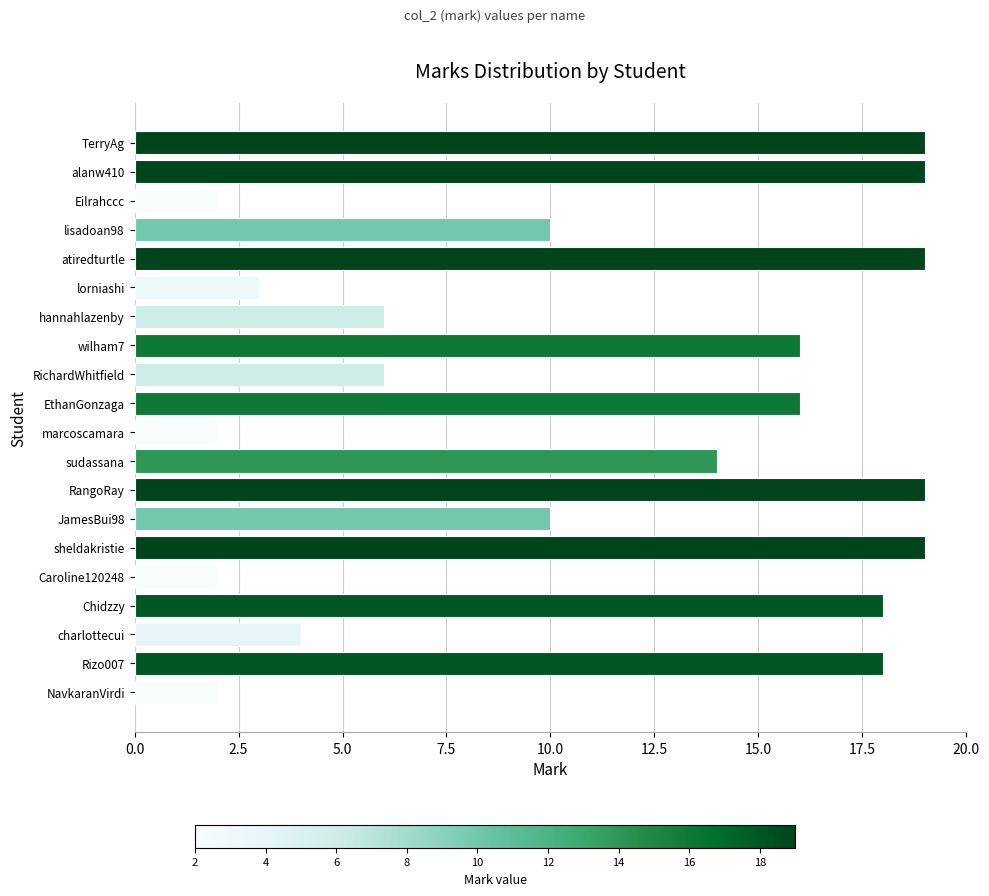

Reading bottom to top, extract all data points from this chart.

2	18	4	18	2	19	10	19	14	2	16	6	16	6	3	19	10	2	19	19